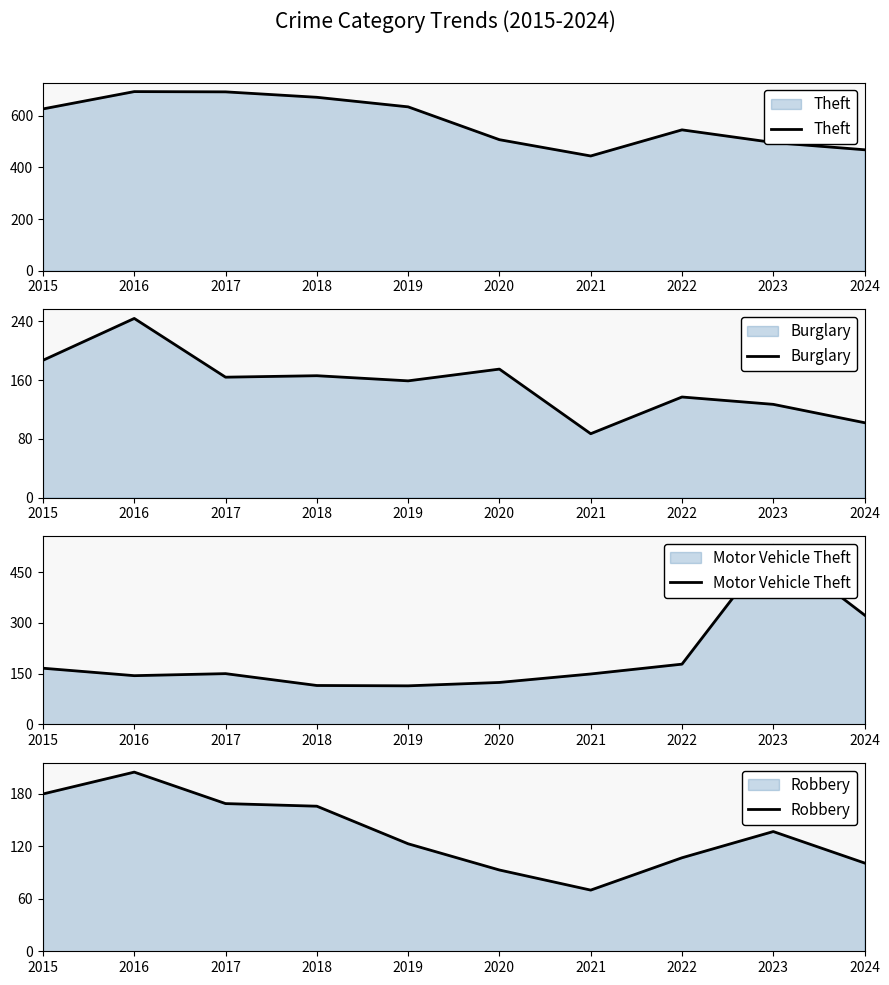

Reading left to right, transcribe all the data shown in this chart.

Theft: 2015=626	2016=693	2017=692	2018=671	2019=634	2020=507	2021=444	2022=545	2023=496	2024=468
Burglary: 2015=187	2016=244	2017=164	2018=166	2019=159	2020=175	2021=87	2022=137	2023=127	2024=102
Motor Vehicle Theft: 2015=166	2016=144	2017=150	2018=115	2019=114	2020=124	2021=149	2022=178	2023=529	2024=323
Robbery: 2015=180	2016=205	2017=169	2018=166	2019=123	2020=93	2021=70	2022=107	2023=137	2024=101